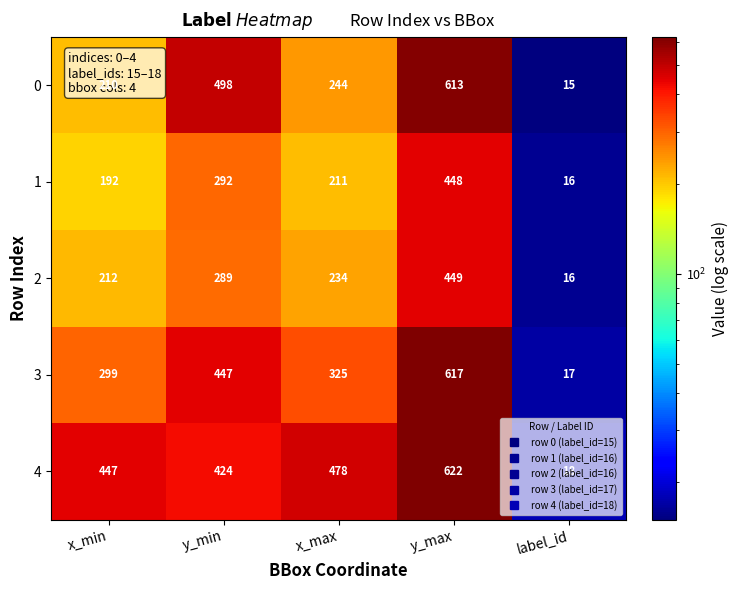

At how many categories does at least one series exceed 325?

4